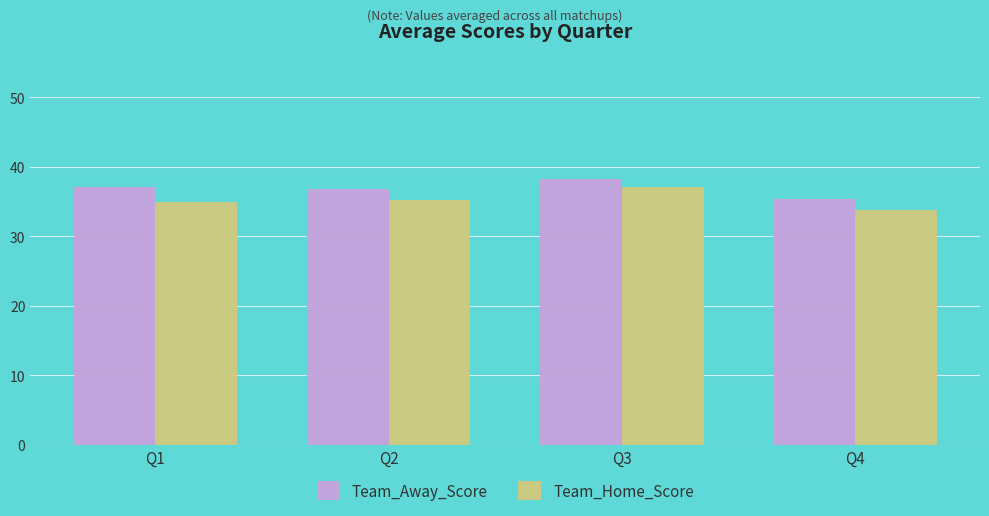

What is the total value across all series at Q1?

72.0